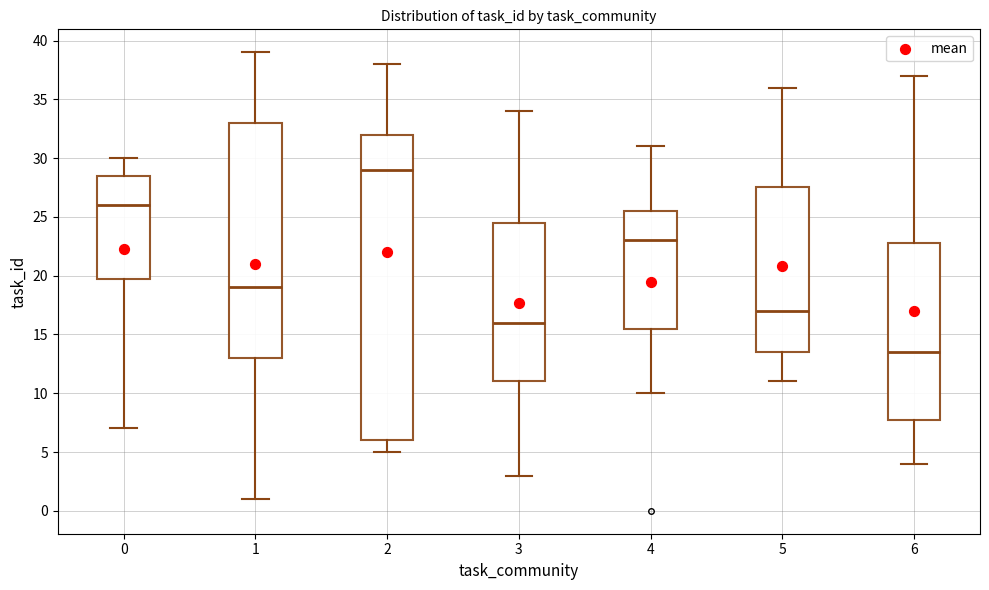

Reading left to right, transcribe this box plot: for each box, give where its median line is, the range the box spans, and where its two whiskers end, as read against the y-axis. The values are not printed on the chart, so give them approximately, as read against the axis.

0: median 26.0, box 20.0 to 28.5, whiskers 7.0 to 30.0
1: median 19.0, box 13.0 to 33.0, whiskers 1.0 to 39.0
2: median 29.0, box 6.0 to 32.0, whiskers 5.0 to 38.0
3: median 16.0, box 11.0 to 24.5, whiskers 3.0 to 34.0
4: median 23.0, box 15.5 to 25.5, whiskers 10.0 to 31.0
5: median 17.0, box 13.5 to 27.5, whiskers 11.0 to 36.0
6: median 13.5, box 8.0 to 23.0, whiskers 4.0 to 37.0